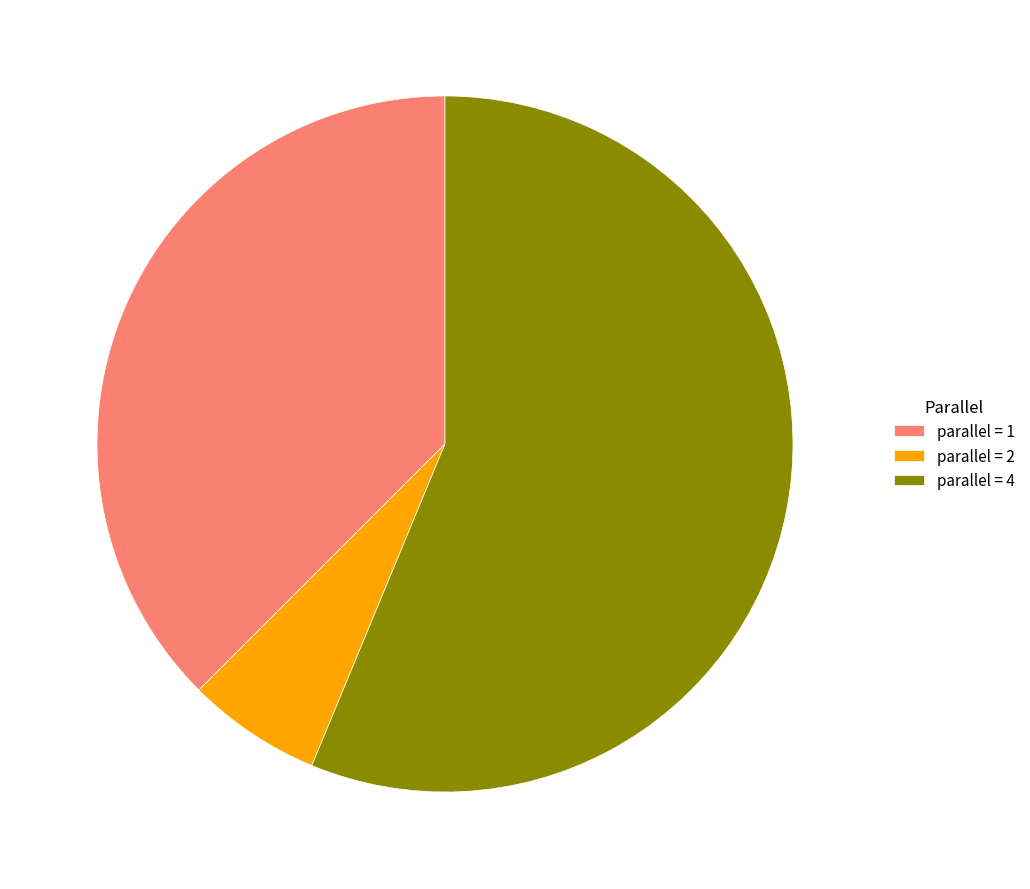

Approximately how many times larger is the value at parallel = 1 compared to parallel = 4?

0.7